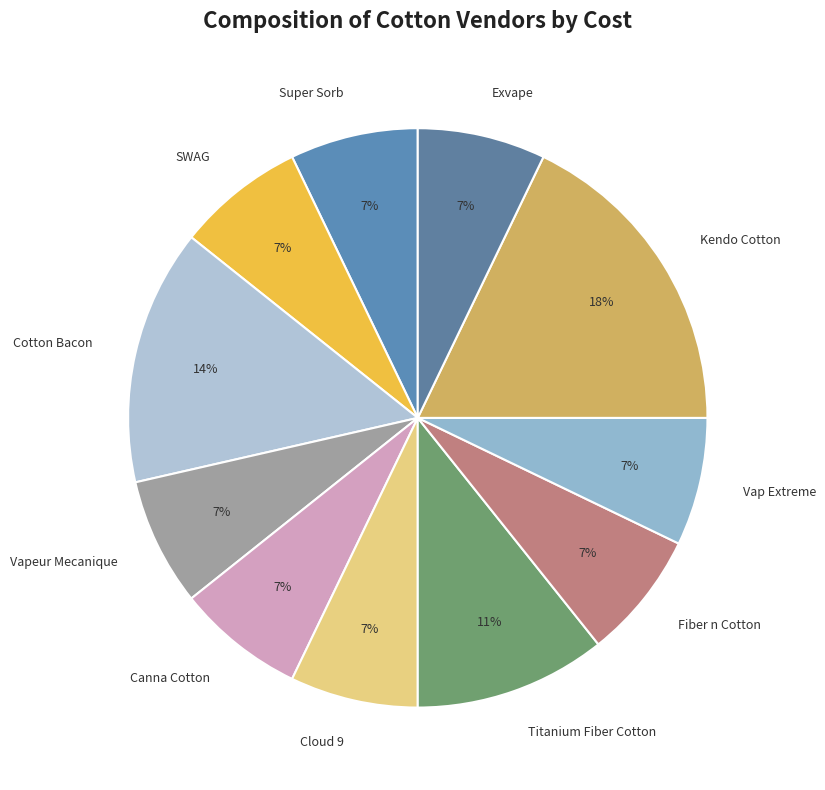

To the nearest percent, what is the combined percentage of Fiber n Cotton and Vap Extreme?

14%